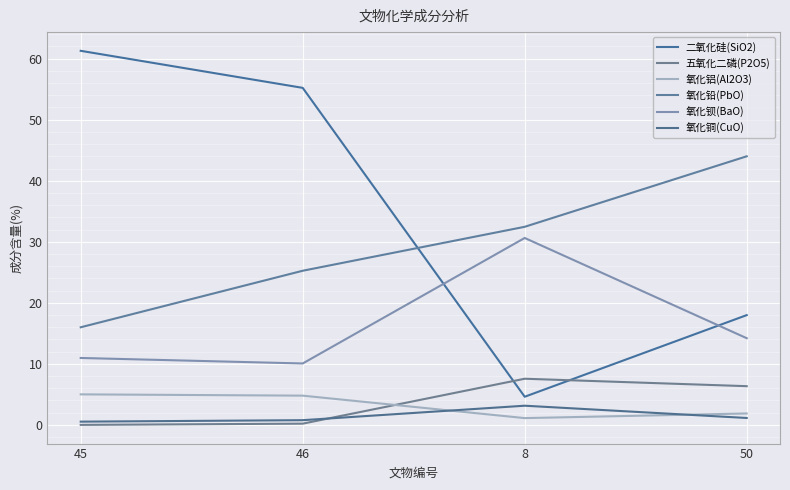

How many distinct data groups are displayed?

6